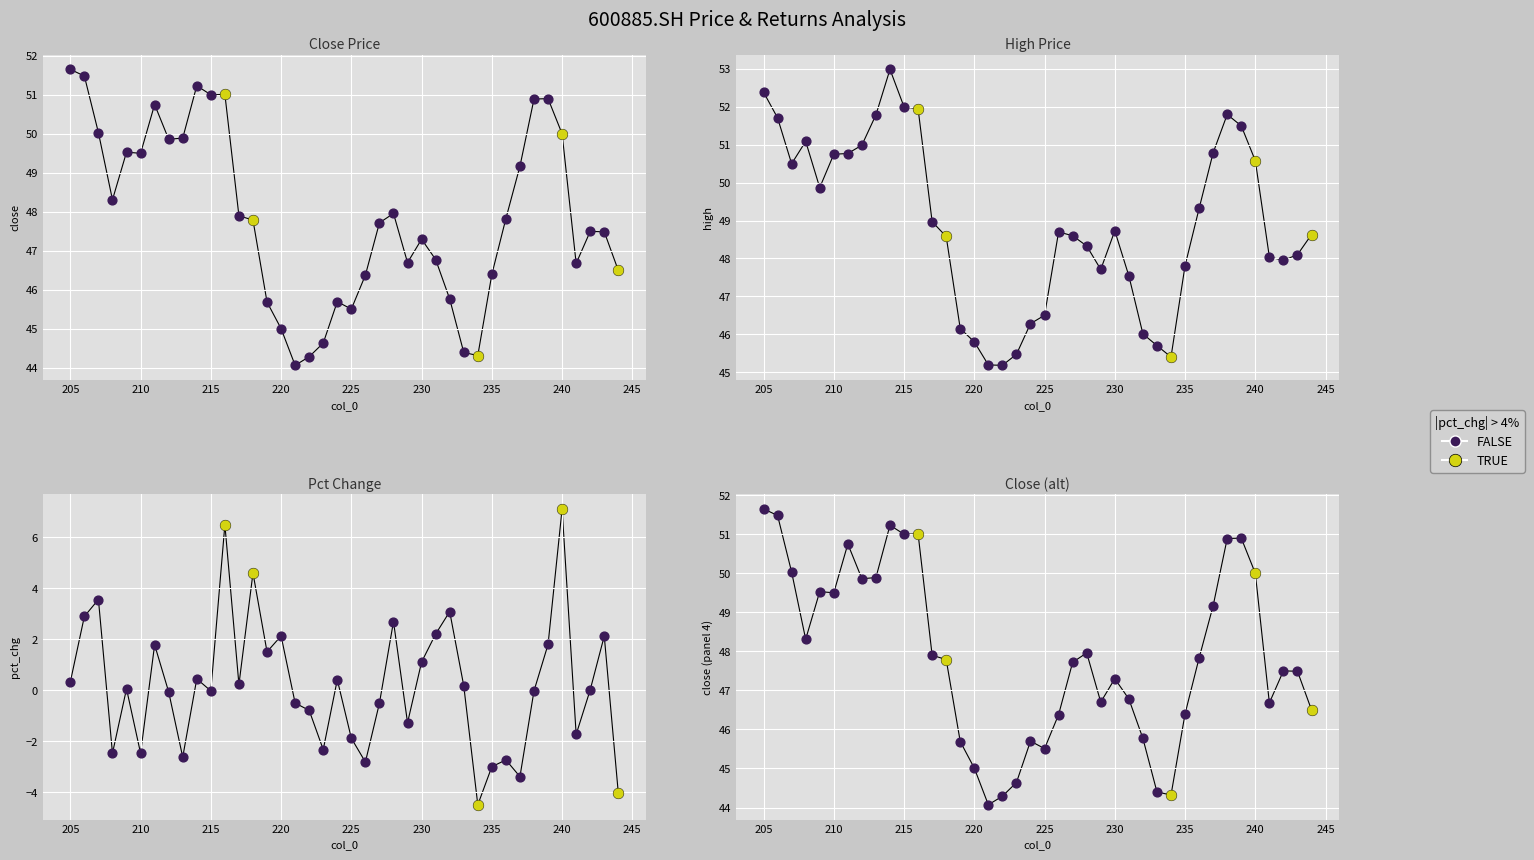

Which series has the widest spread of Y values?

pct_chg